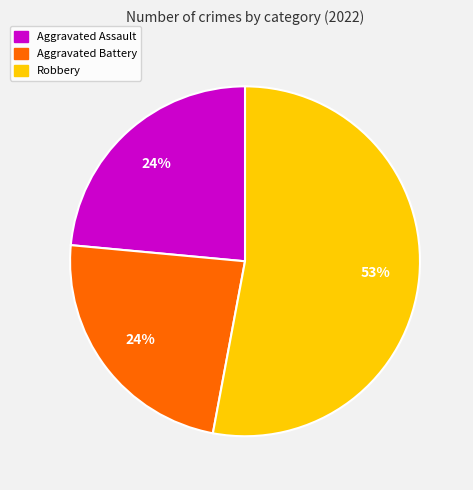

Which category has the biggest portion of the pie?

Robbery